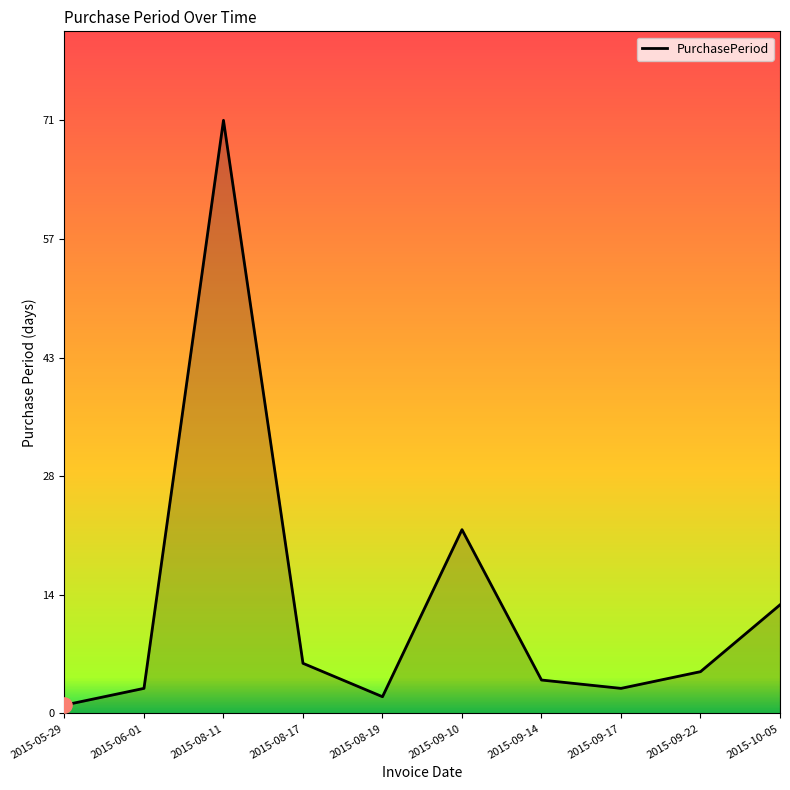

Between 2015-08-11 and 2015-09-22, which is larger?

2015-08-11